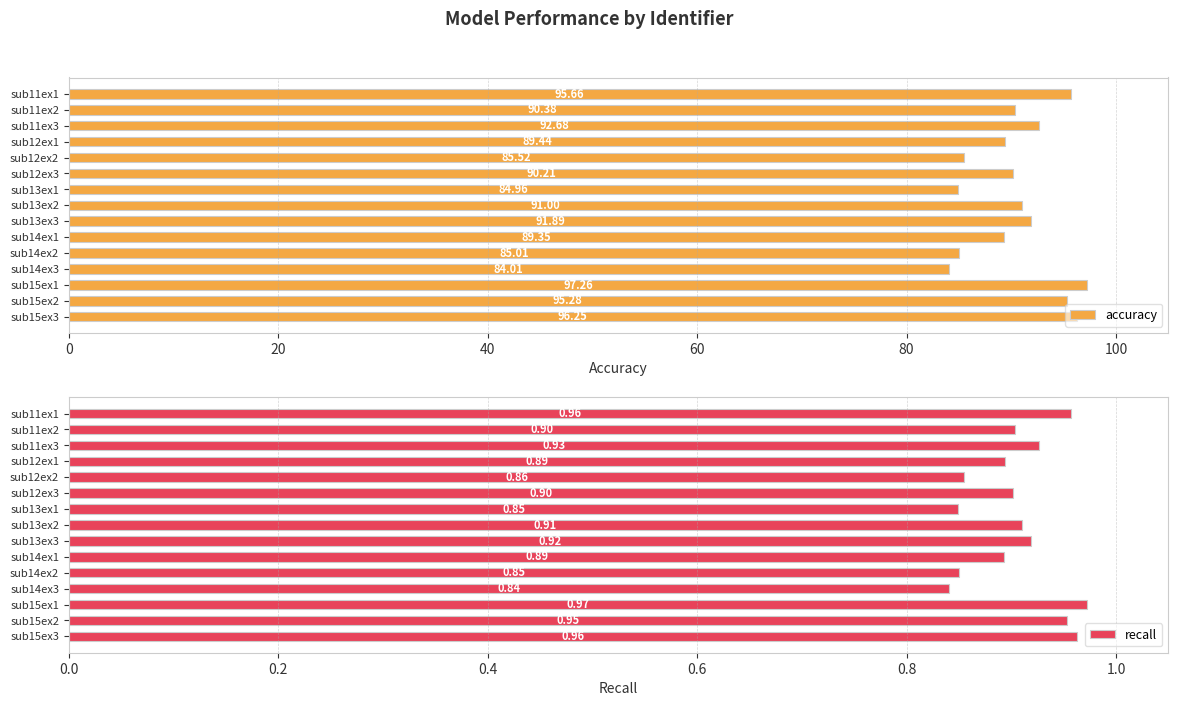

What is the average value of the accuracy series?

90.6